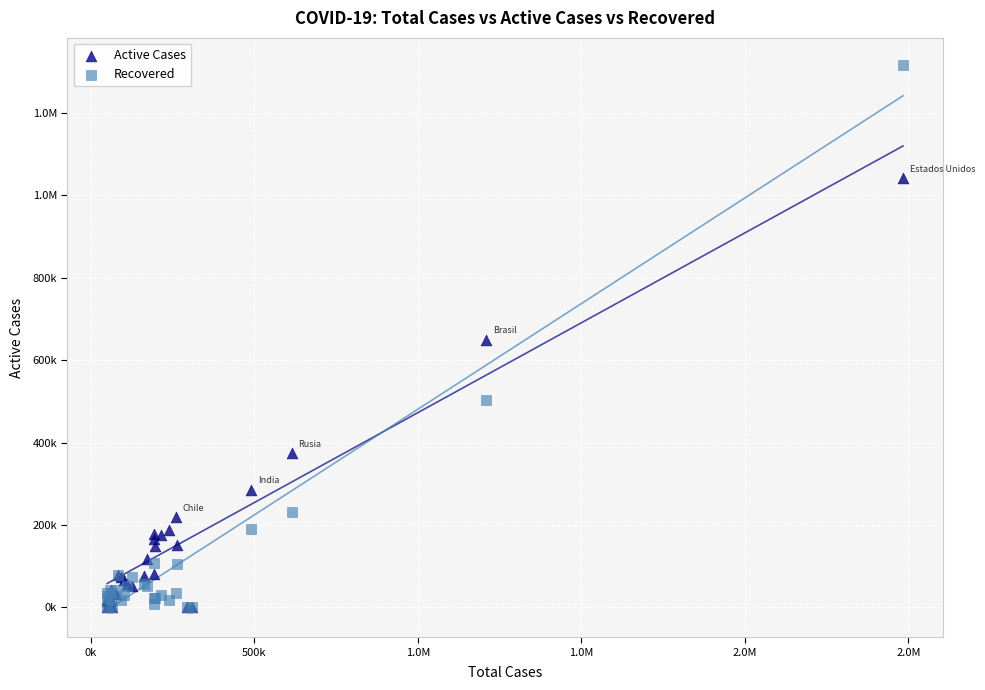

What are all the series names shown in the legend?

Active Cases, Recovered